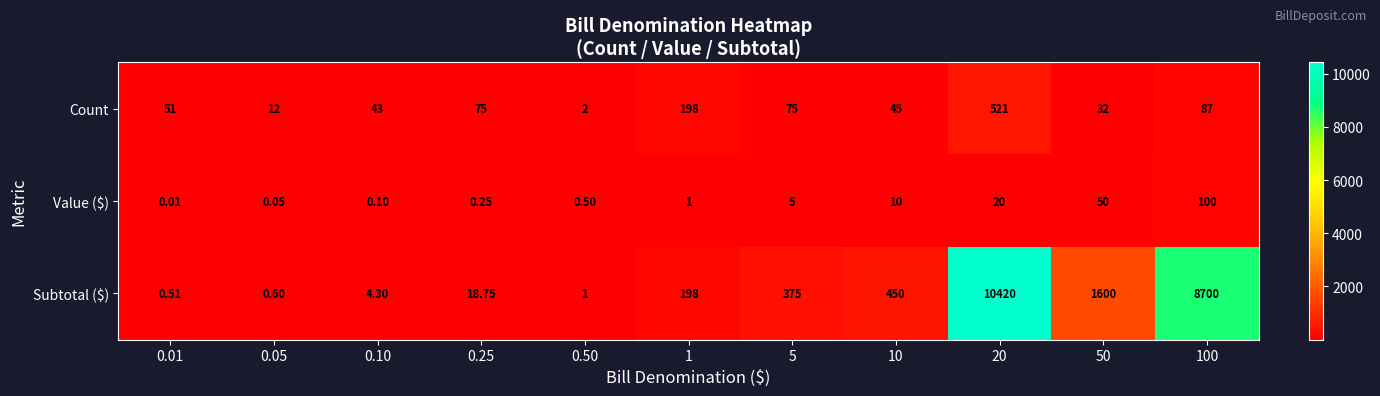

Which series has the largest total across all categories?

Subtotal ($)